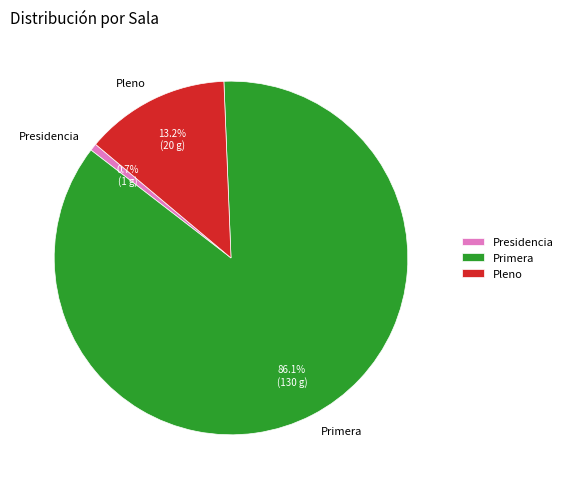

Count the number of slices in the pie.

3